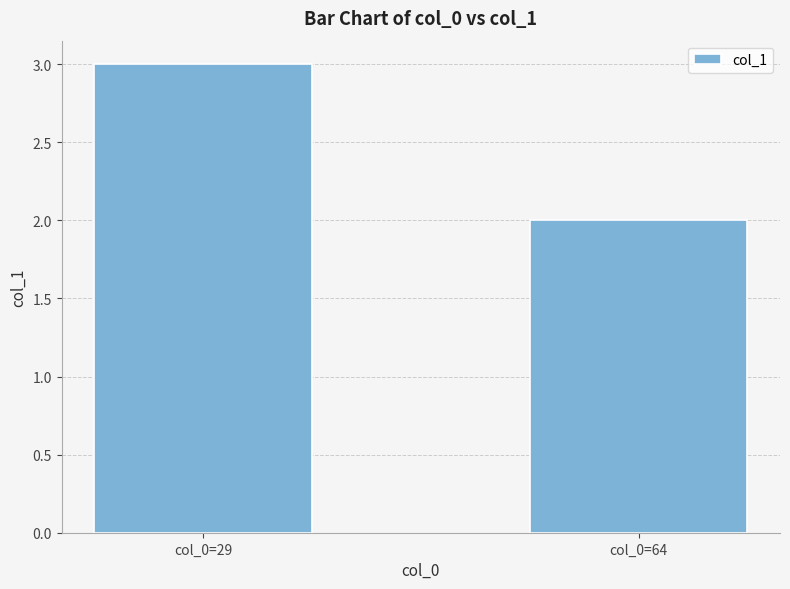

Which has a higher value, col_0=29 or col_0=64?

col_0=29